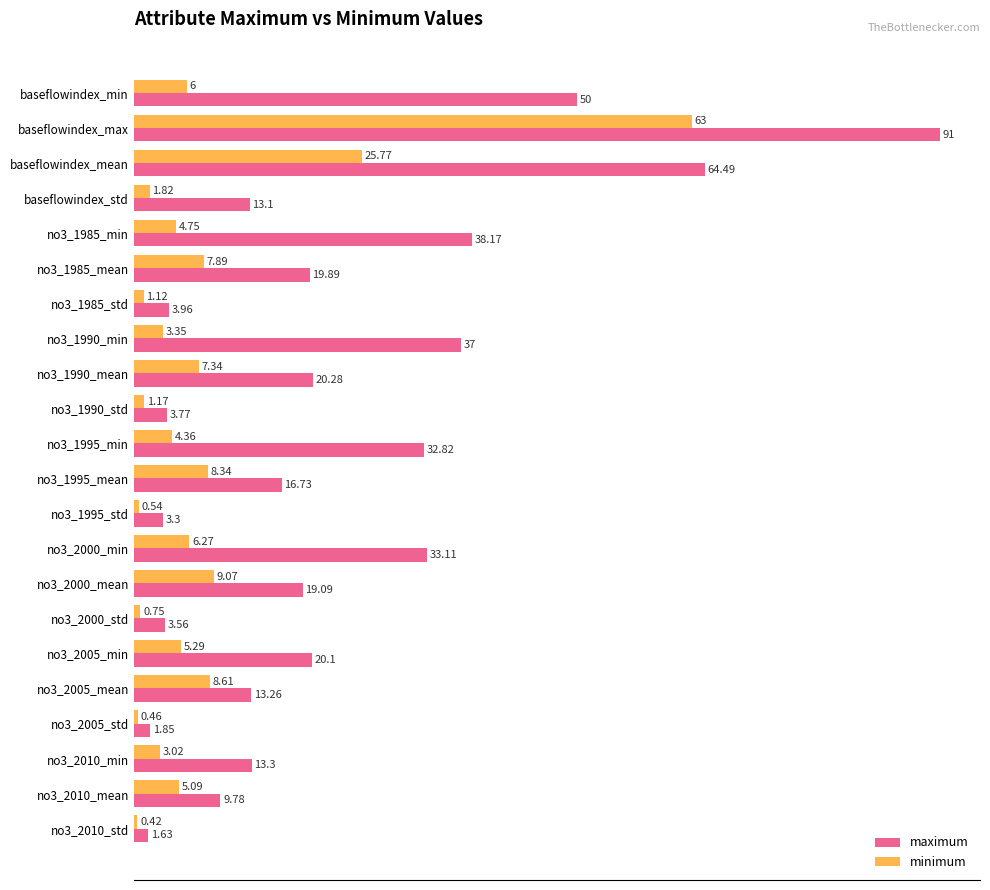

Between no3_1995_std and no3_2010_mean, which series saw the biggest shift?

maximum